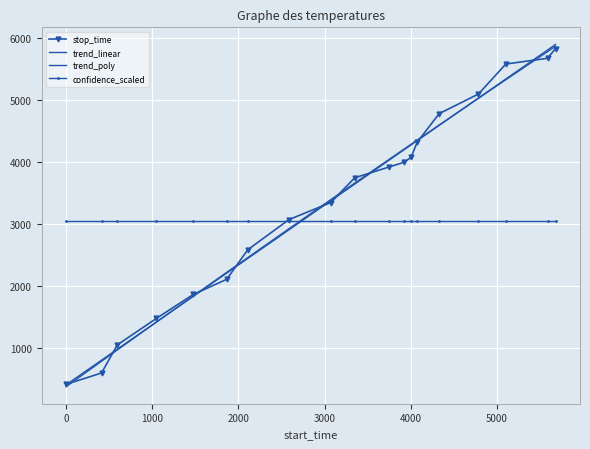

How many intersections are there between stop_time and confidence_scaled?

1